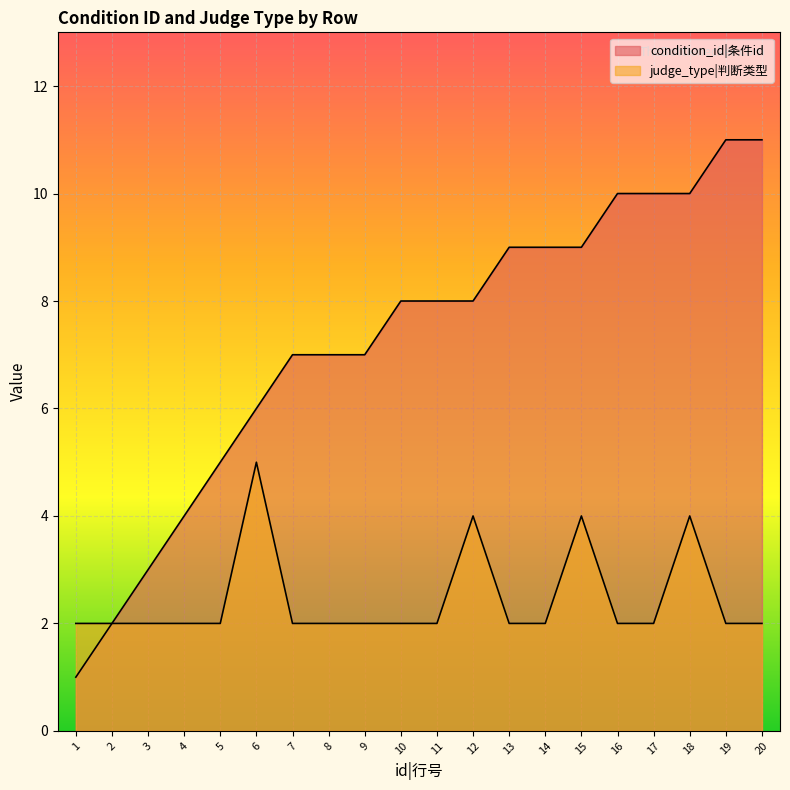

Which series changed the most between 13 and 16?

condition_id